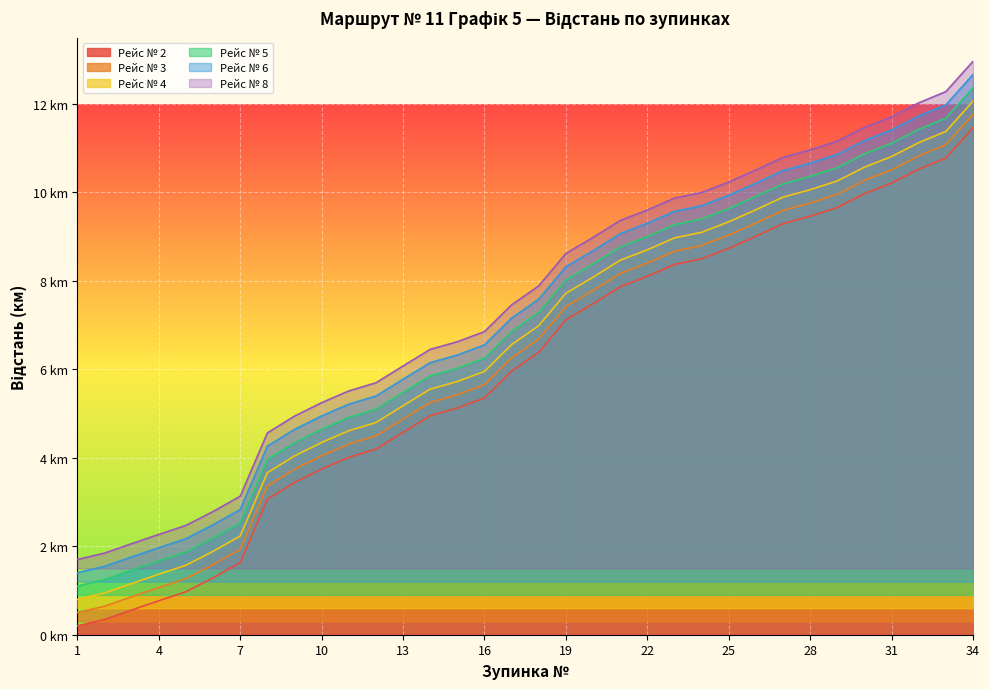

At which category is the sum across all series the highest?

34